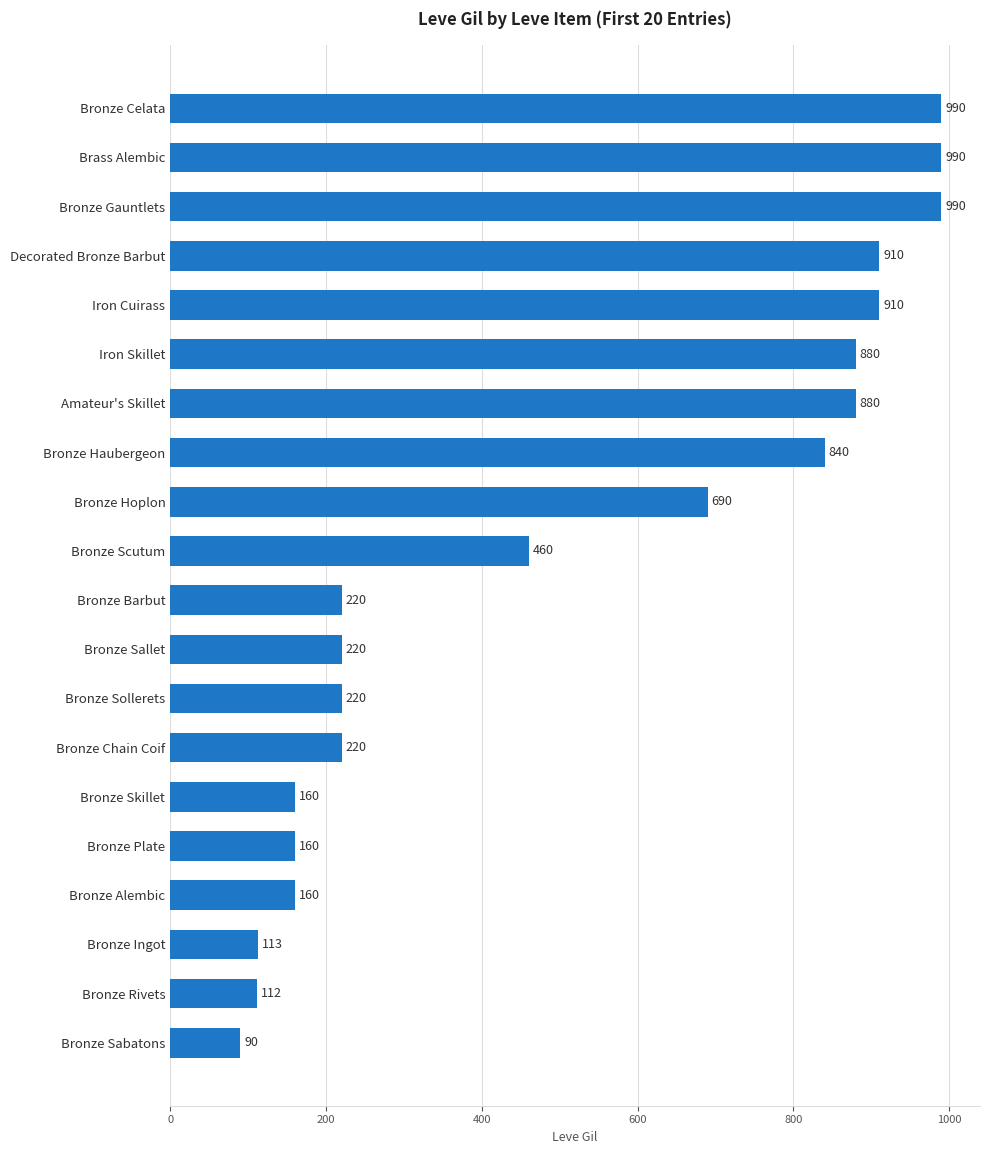

What is the sum of all values?

10215